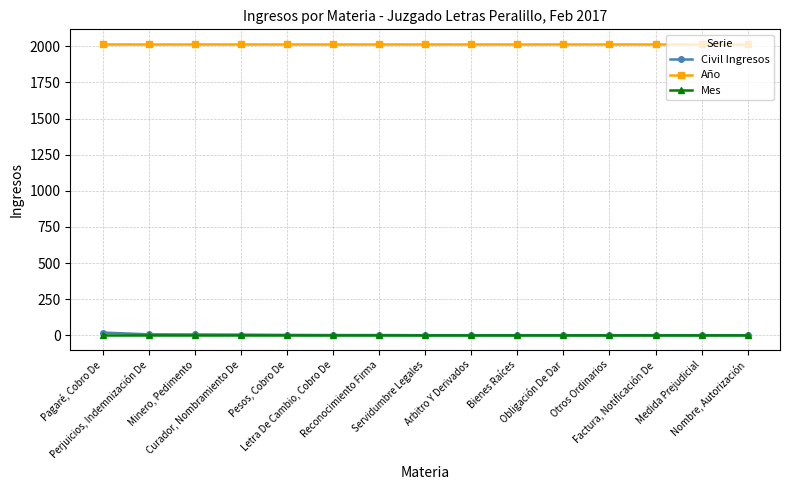

At how many categories does at least one series exceed 760?

15